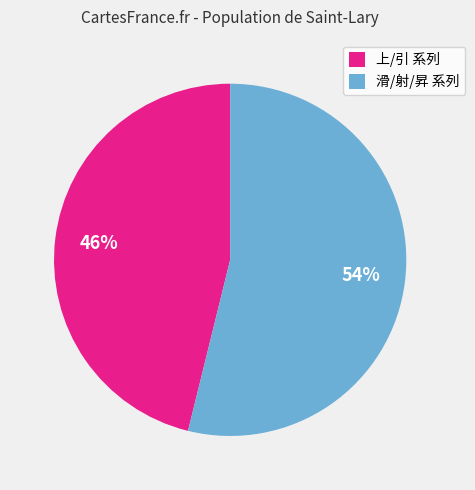

What is the smallest slice in the pie chart?

上/引 系列